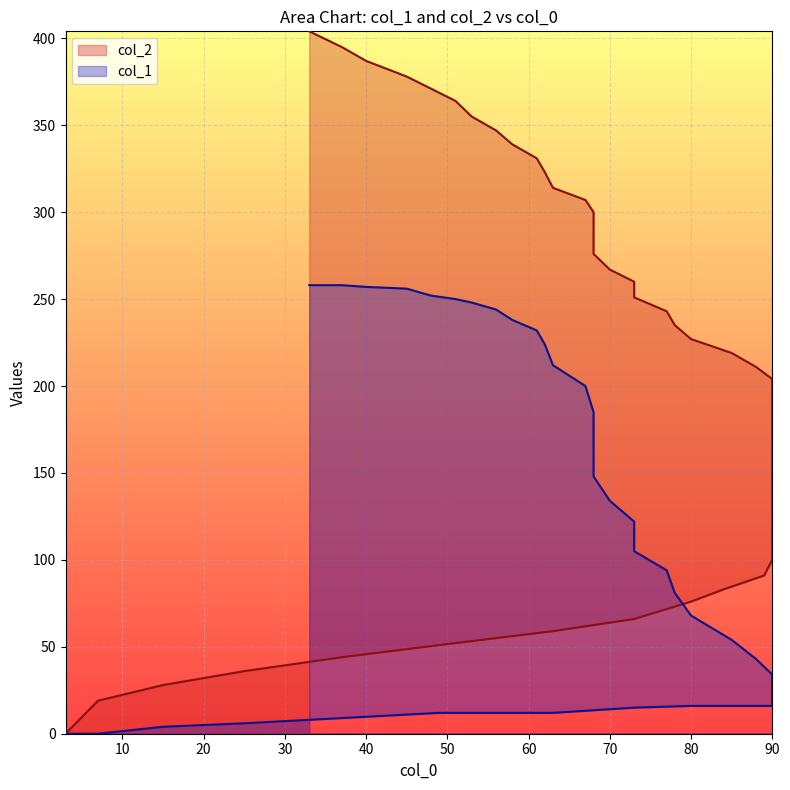

List the series in order of their overall mean, lowest first.

col_1, col_2